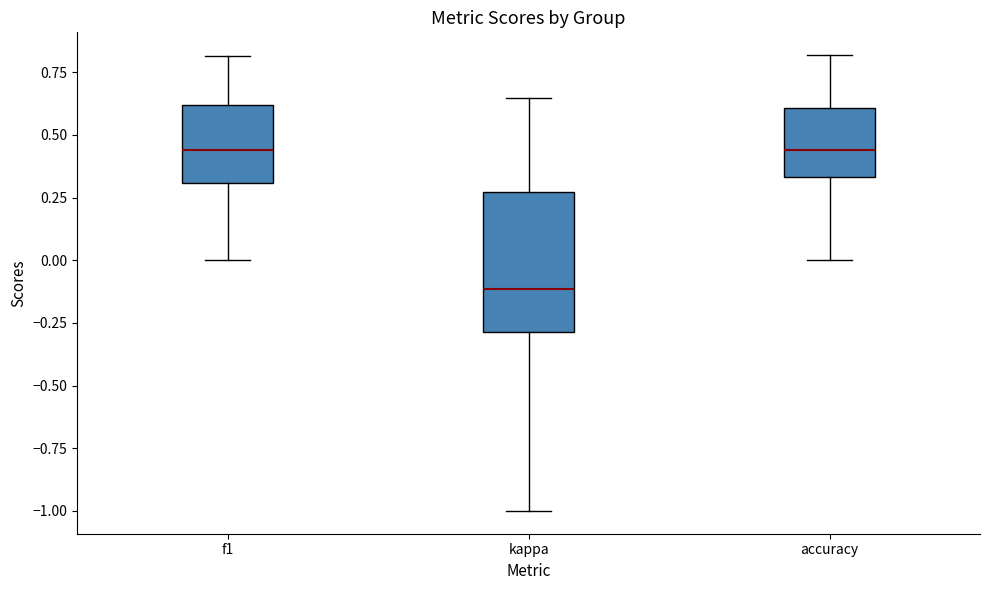

Which box is the tallest, from its lower edge to its upper edge?

kappa